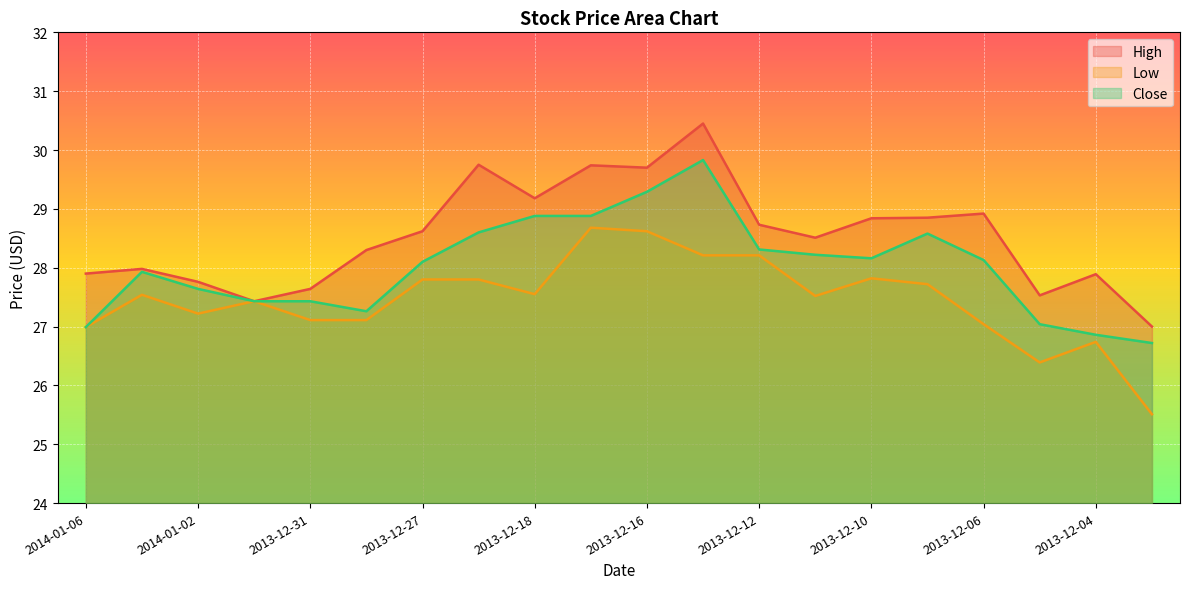

At 2013-12-13, list the series in order from smallest to largest.

Low, Close, High